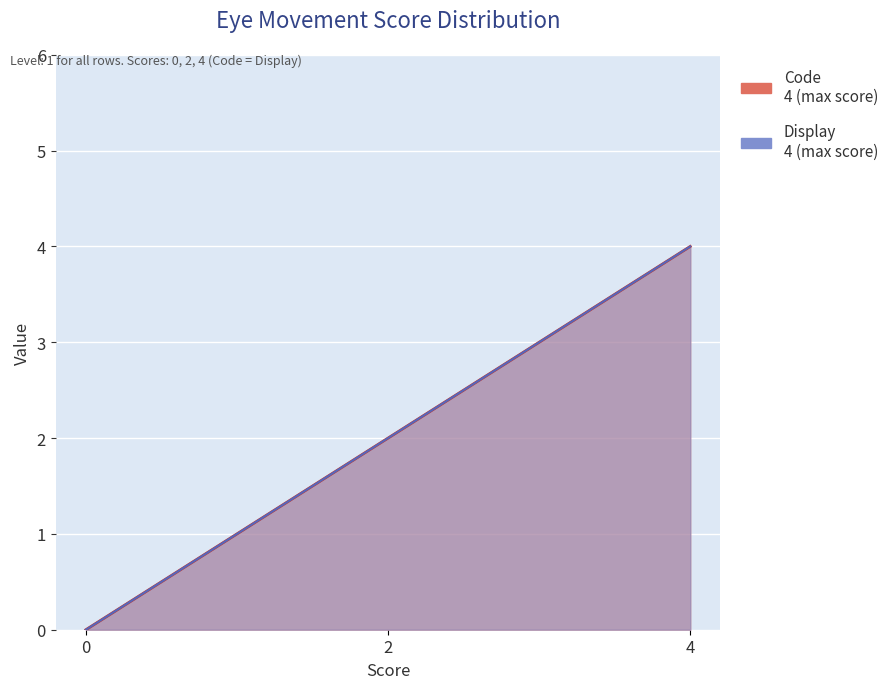

Reading left to right, list all the values displayed in this chart.

Code: 0	2	4
Display: 0	2	4